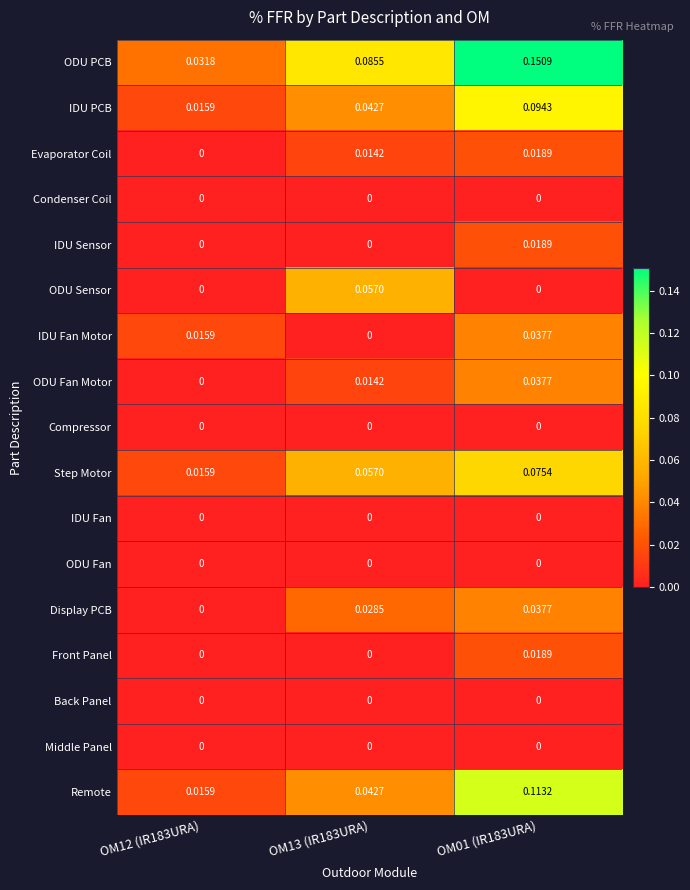

Which series has the largest range (max minus min)?

ODU PCB